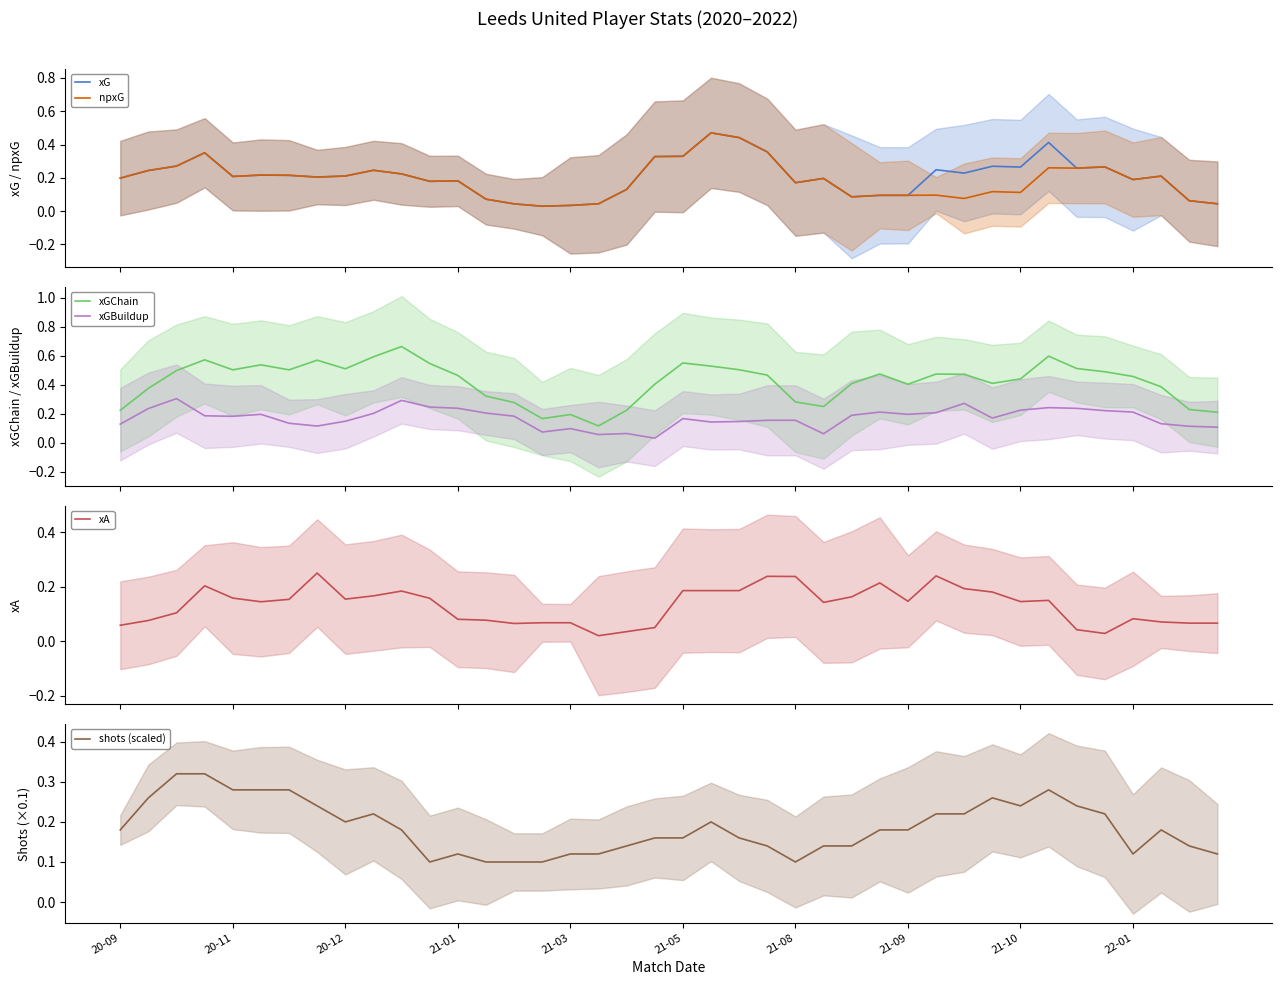

Which category has the highest value in the npxG series?

21